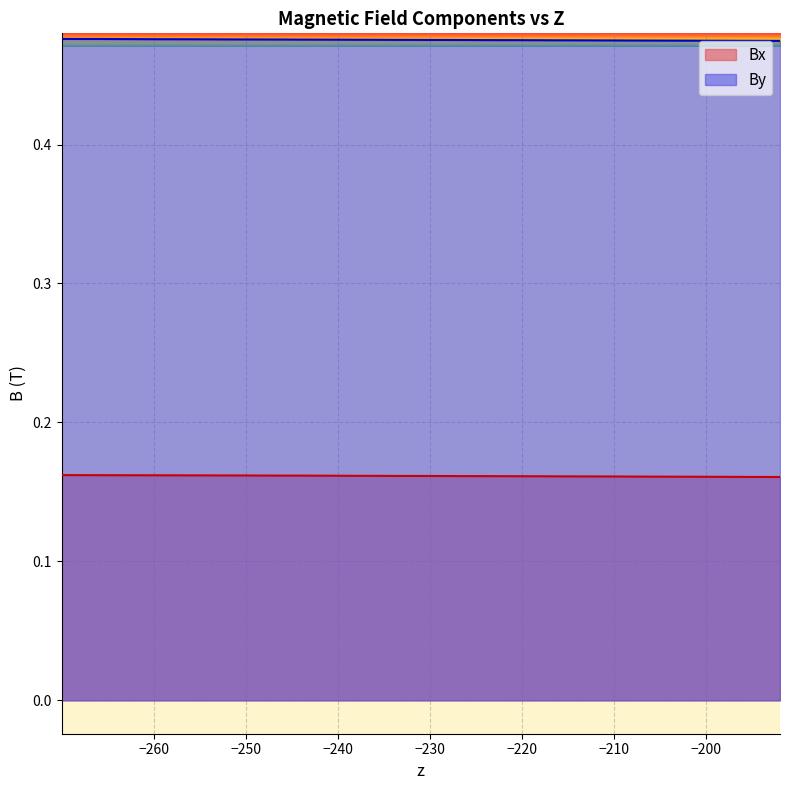

What is the sum of all By values?

19.0